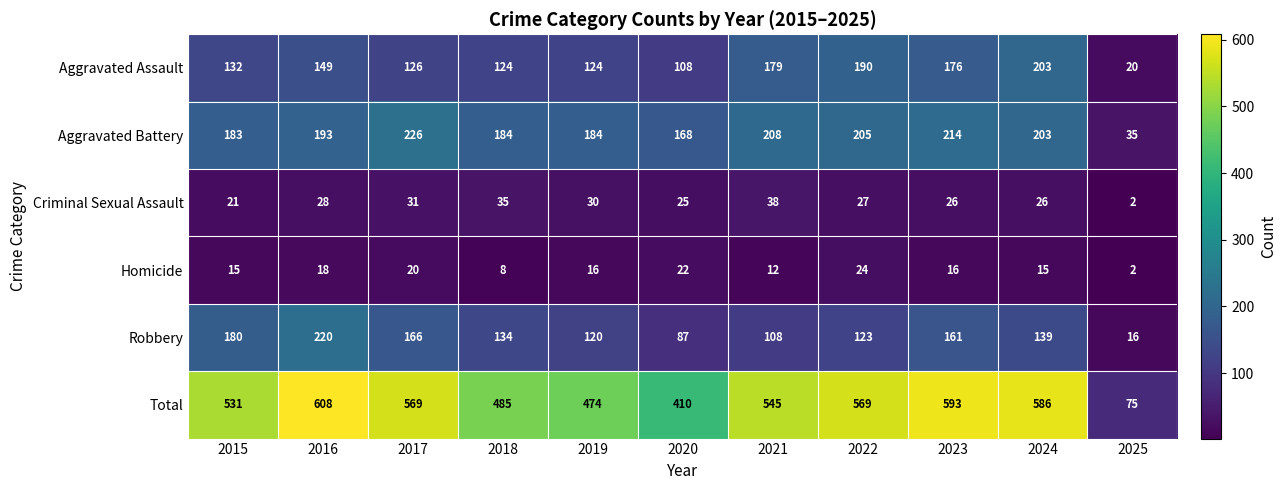

At which label does Criminal Sexual Assault reach its peak?

2021